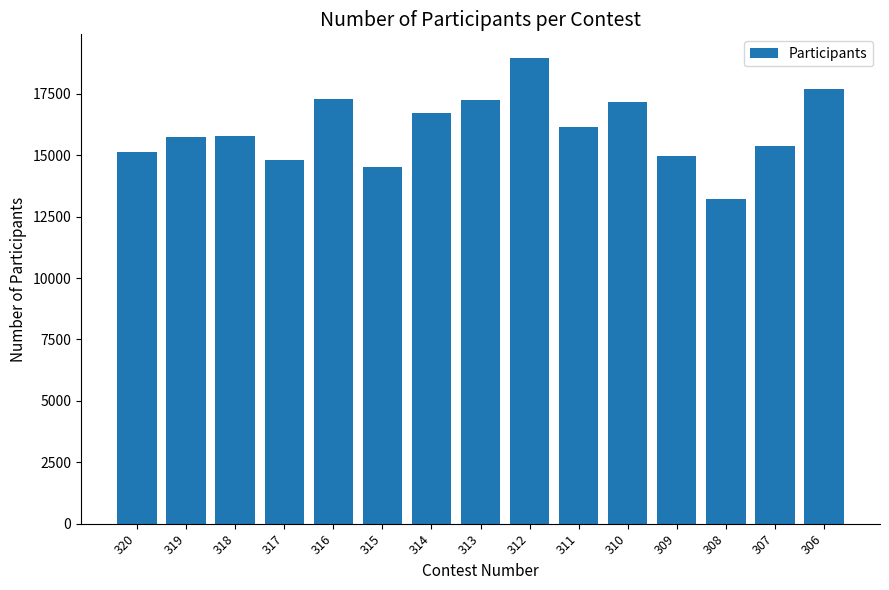

Which label corresponds to the smallest value in the chart?

308